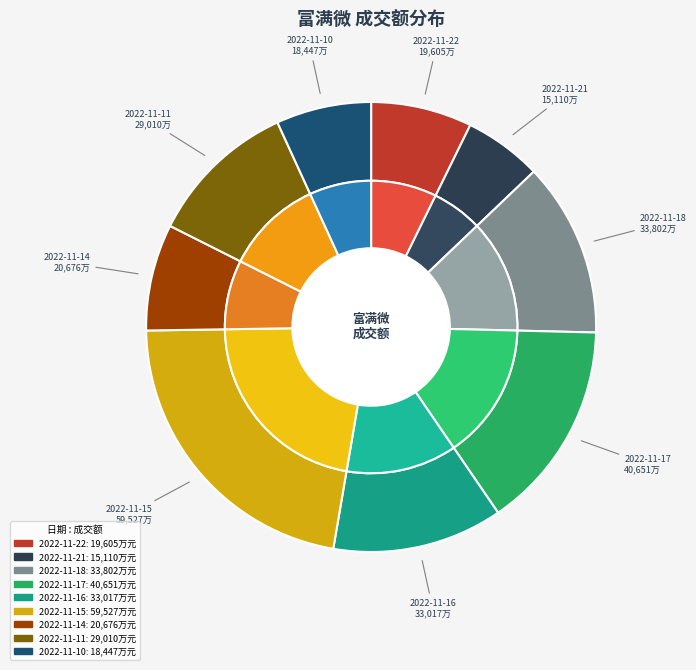

How much of the chart is everything except 2022-11-17?

84.9%